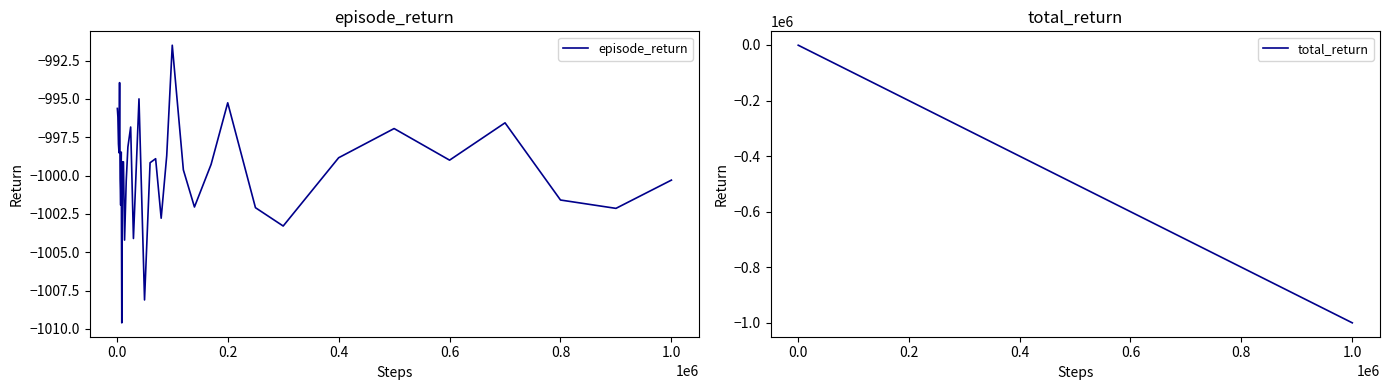

True or false: total_return has more than 2 interior local peaks.

False